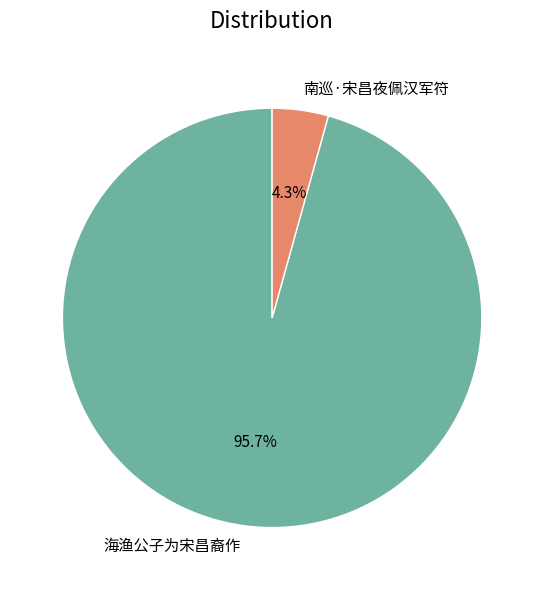

To the nearest percent, what is the difference between the largest and smallest slice percentages?

91%